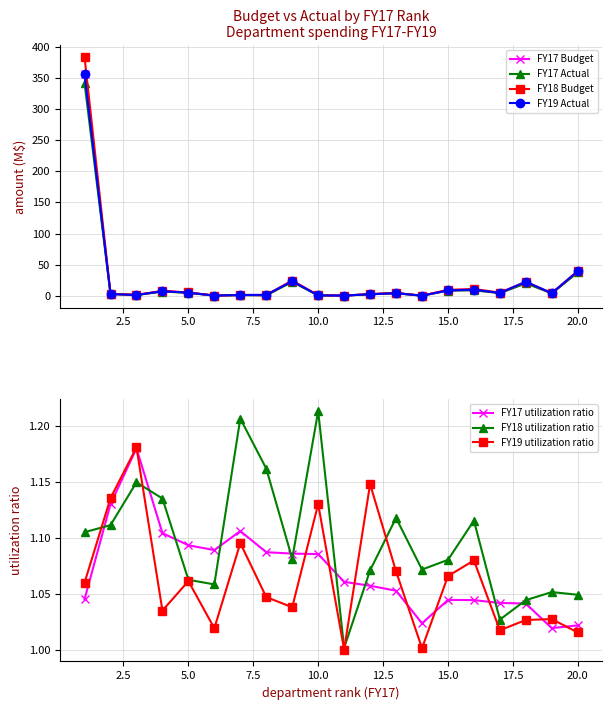

What is the lowest value of the FY18_Budget series?

0.3